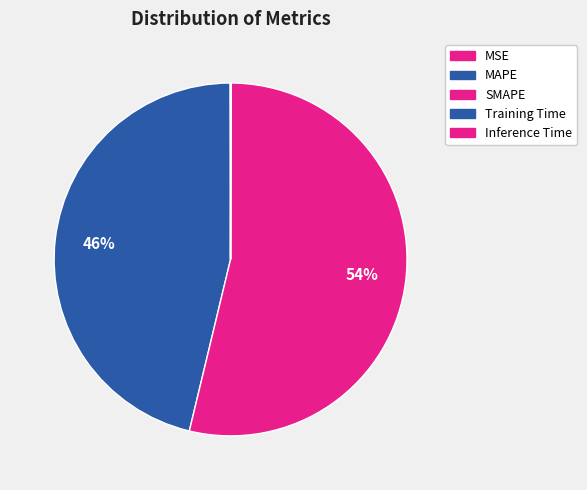

To the nearest percent, what is the combined percentage of MSE and SMAPE?

54%